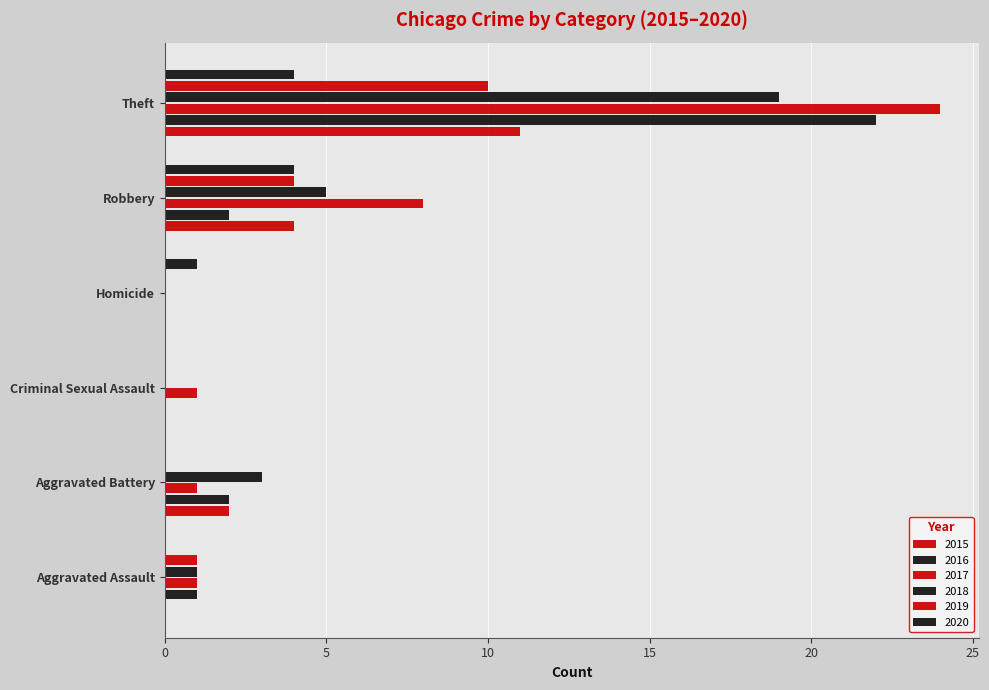

The value of 2020 at Theft is 4. True or false?

True